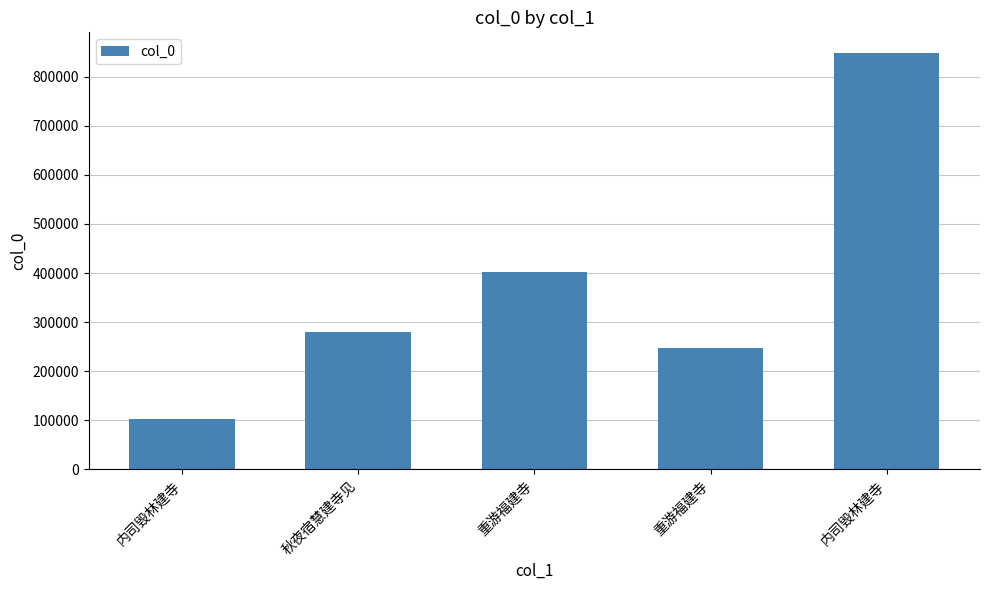

How many series are shown in this chart?

1